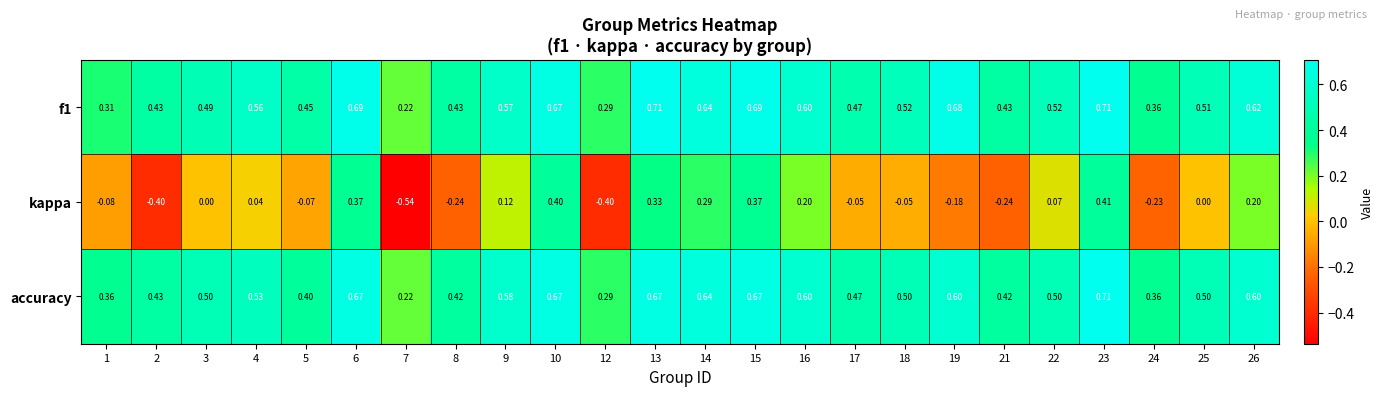

At which category is the sum across all series the highest?

23